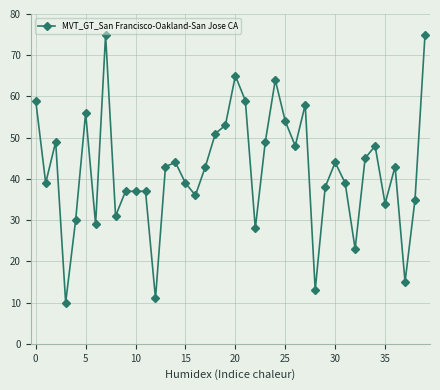

What is the value of the 1st point from the left?

59